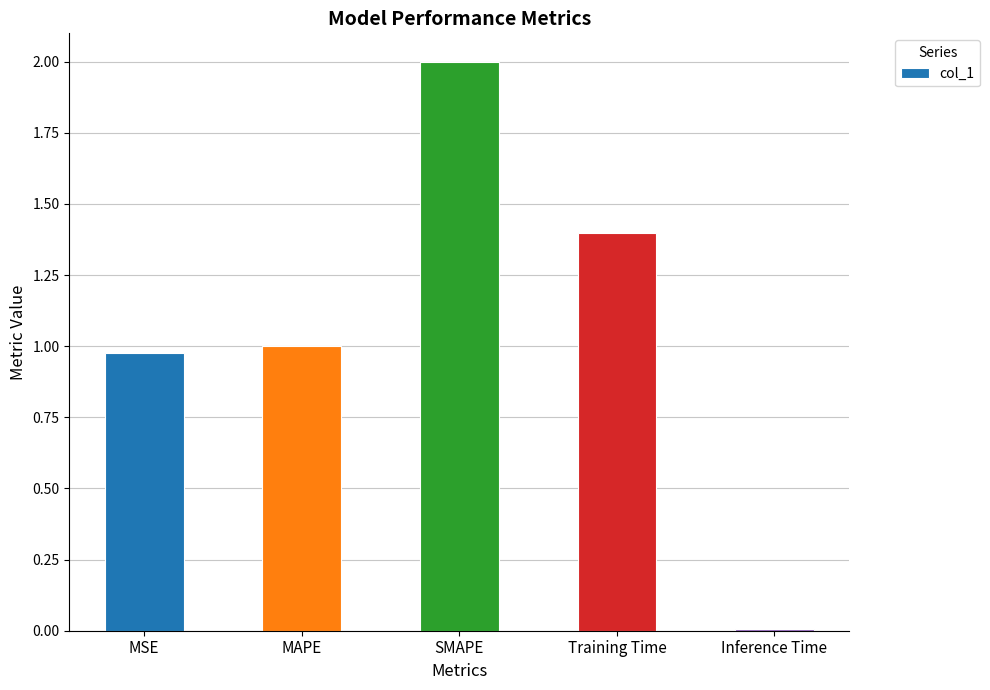

What position from the left is Inference Time?

5